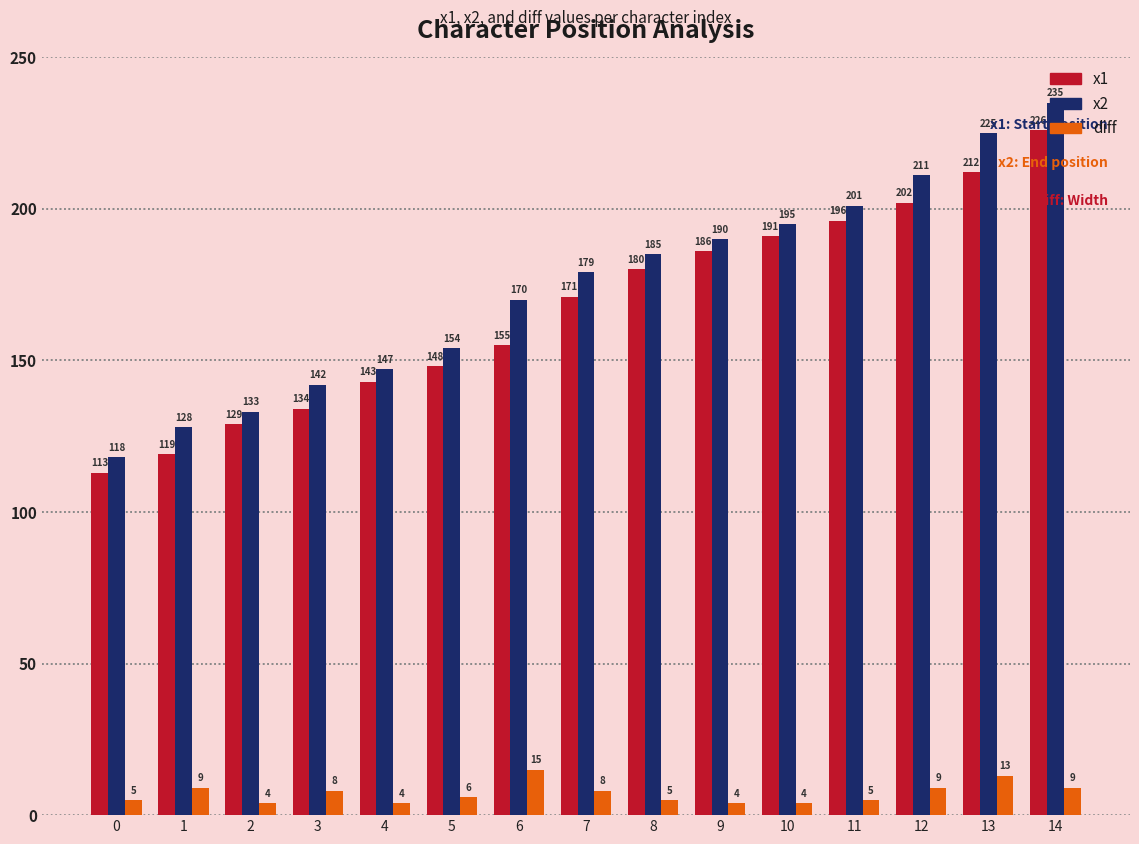

What is the sum of the x2 values at 11 and 3?

343